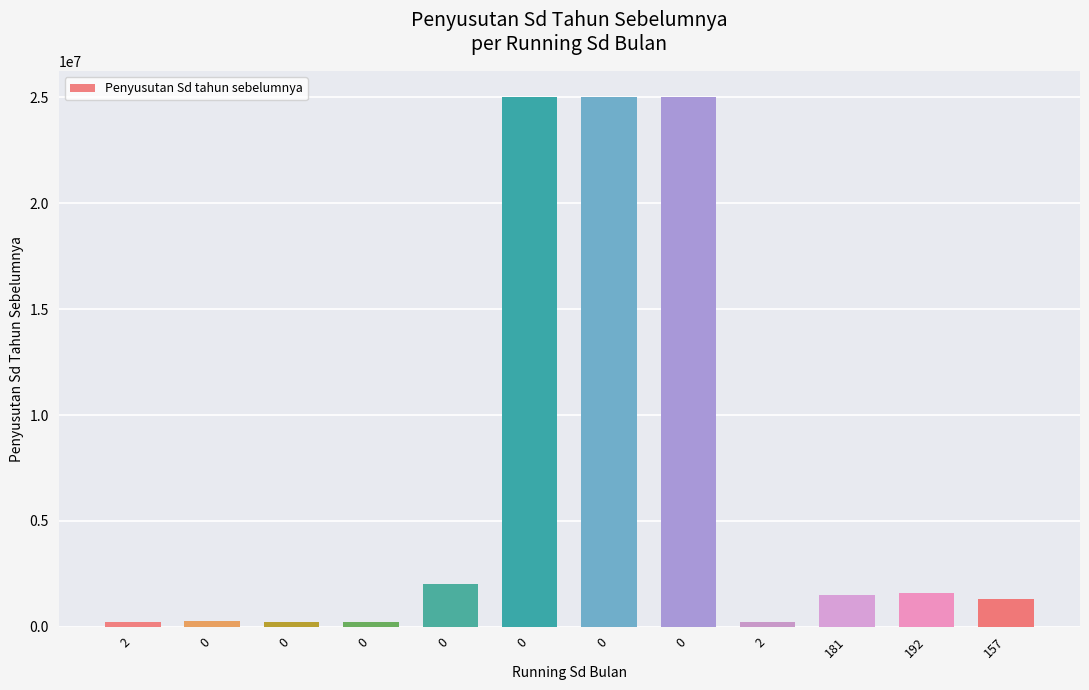

Does the chart contain any negative values?

No